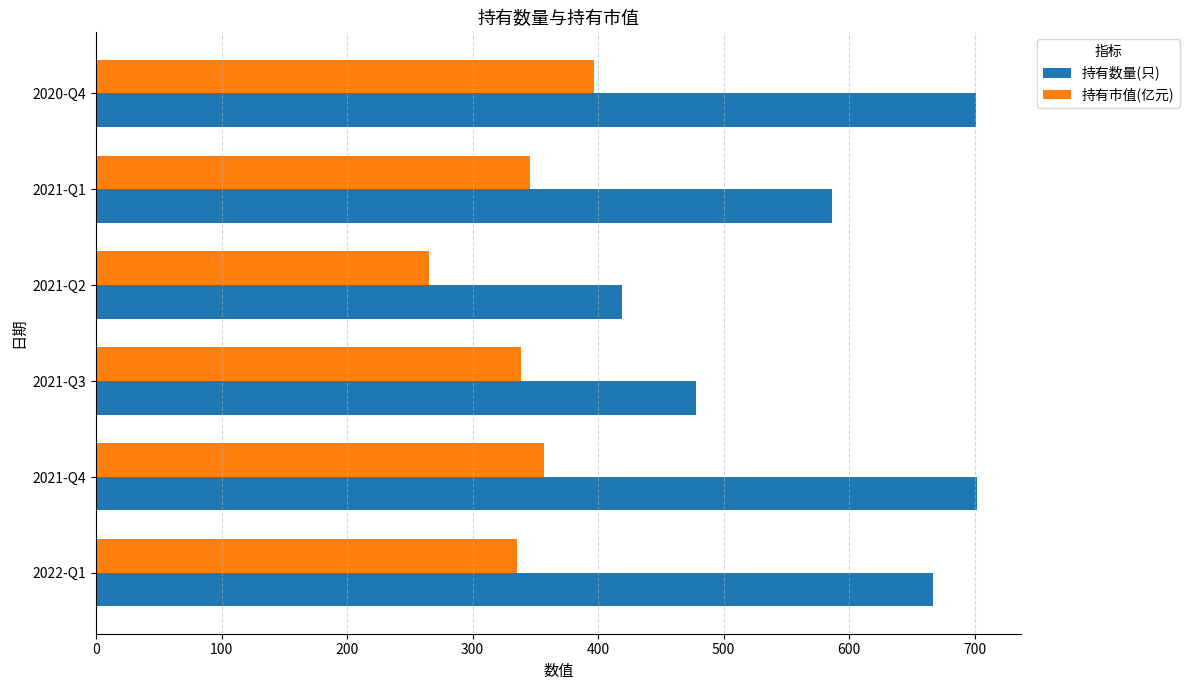

Rank the series by their average value, from highest to lowest.

持有数量(只), 持有市值(亿元)